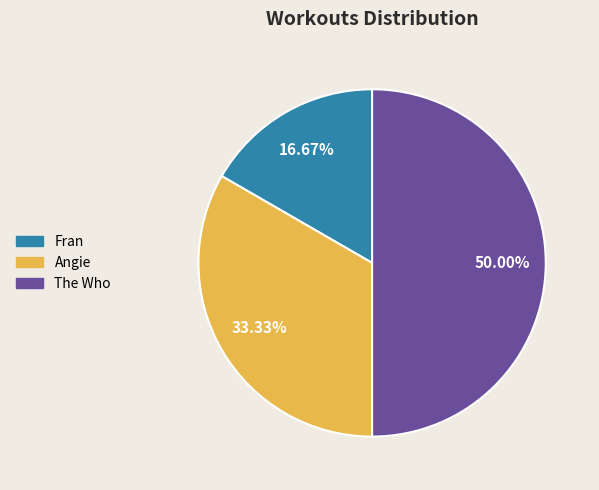

True or false: Angie accounts for 42% of the total.

False